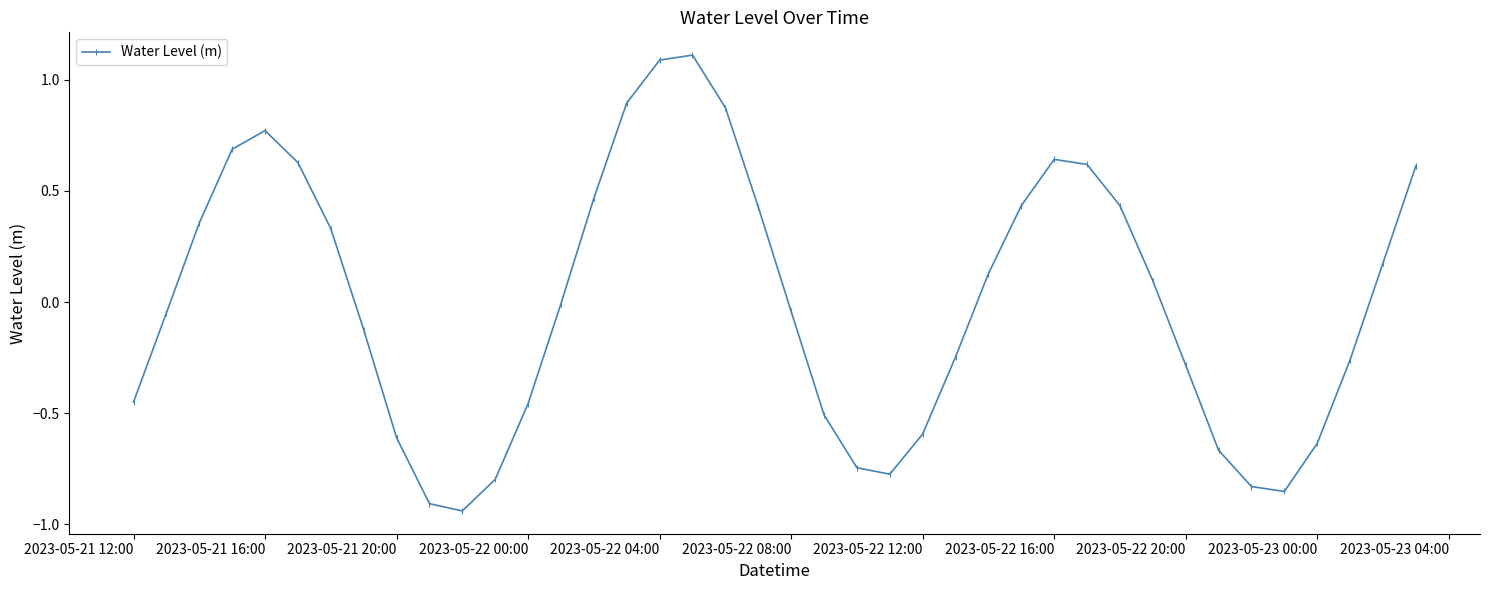

How many interior local peaks (higher than both neighbors) does the data have?

3